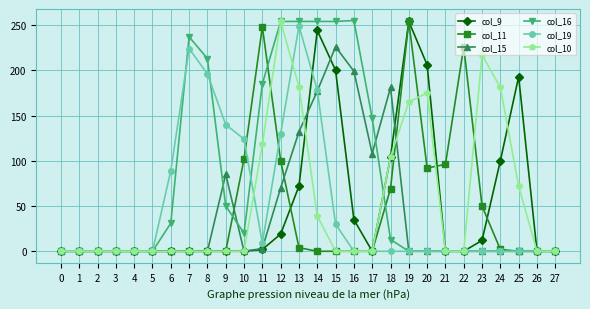

What is the sum of the col_9 values at 3 and 13?

72